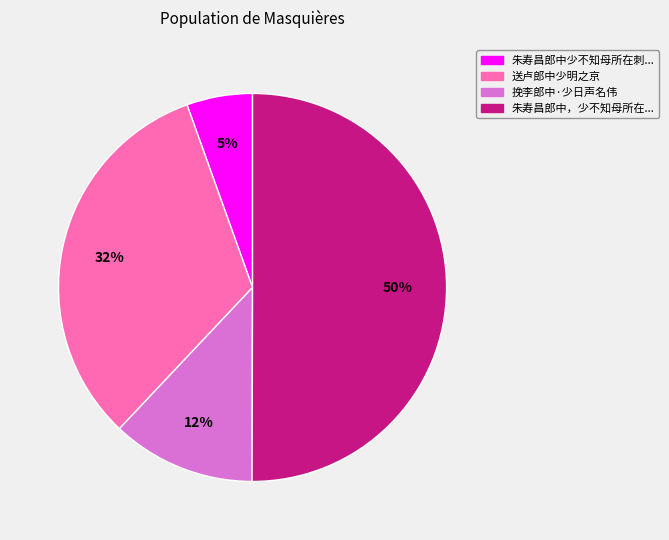

To the nearest percent, what is the average slice percentage?

25%